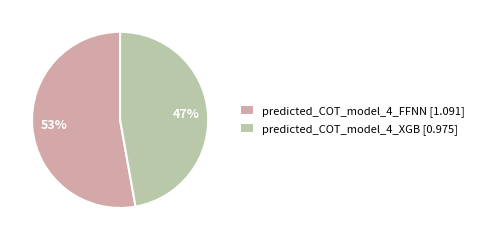

Which slice represents more than half of the pie?

predicted_COT_model_4_FFNN [1.091]